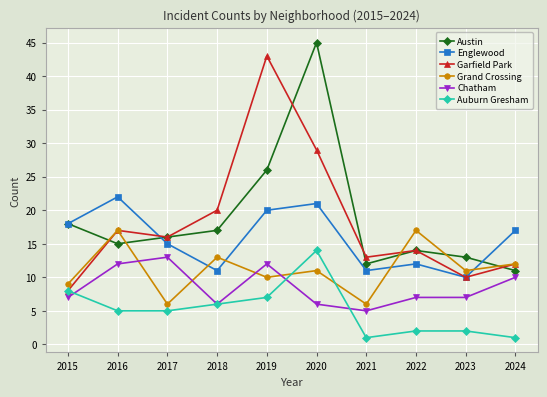

Is the value of Austin at 2023 greater than the value of Grand Crossing at 2016?

No